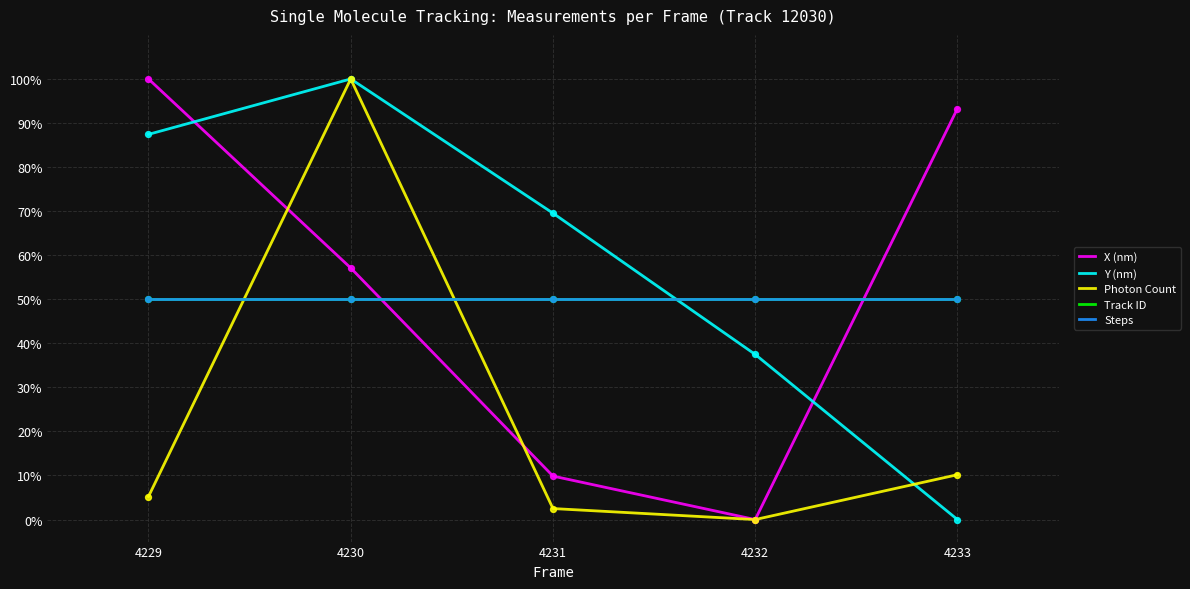

Is the value of Photon Count at 4231 greater than the value of Steps at 4229?

No